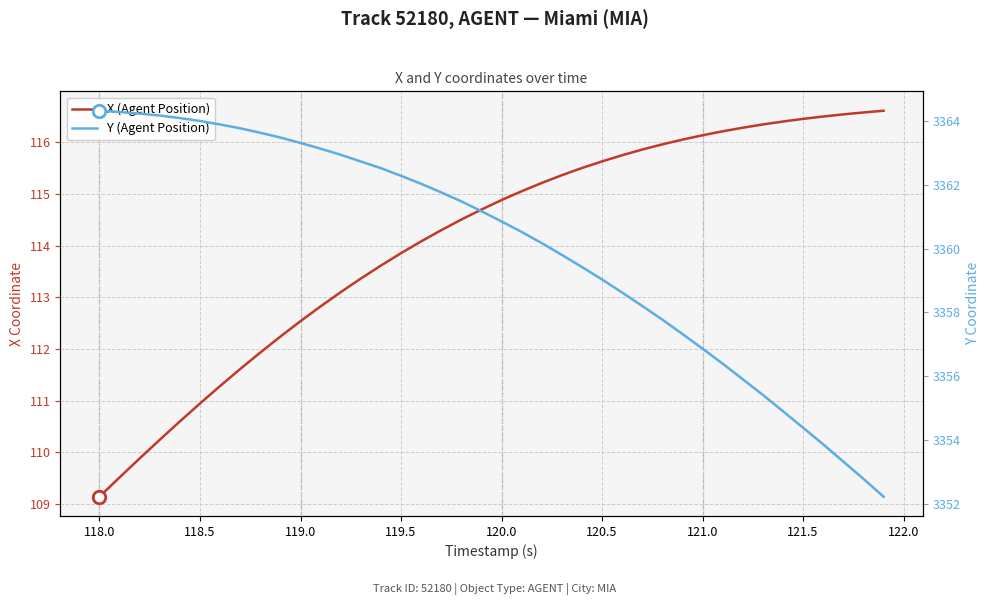

What are all the series names shown in the legend?

X (Agent Position), Y (Agent Position)